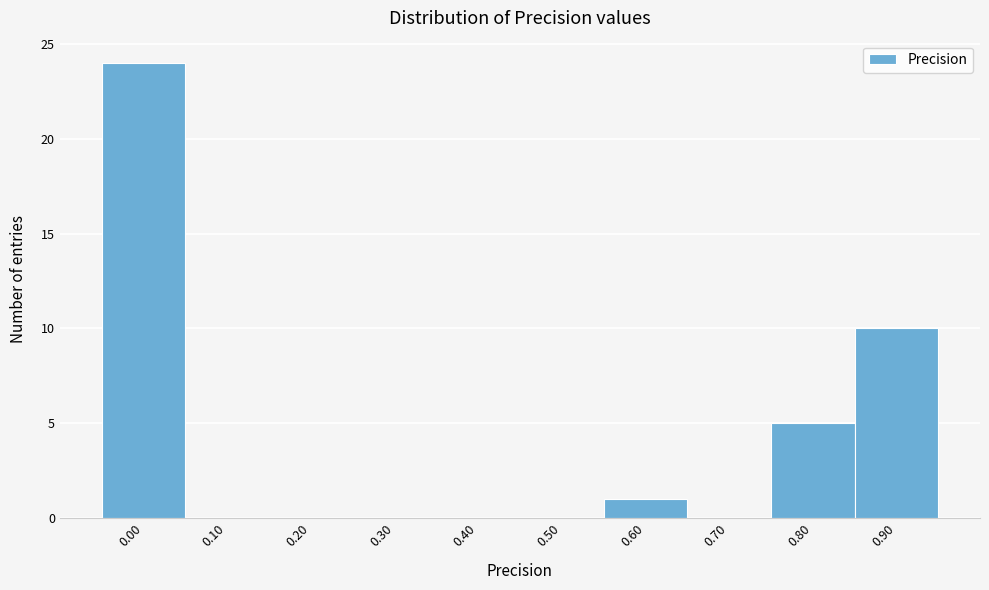

Reading right to left, extract all data points from this chart.

0.90=10	0.80=5	0.70=0	0.60=1	0.50=0	0.40=0	0.30=0	0.20=0	0.10=0	0.00=24